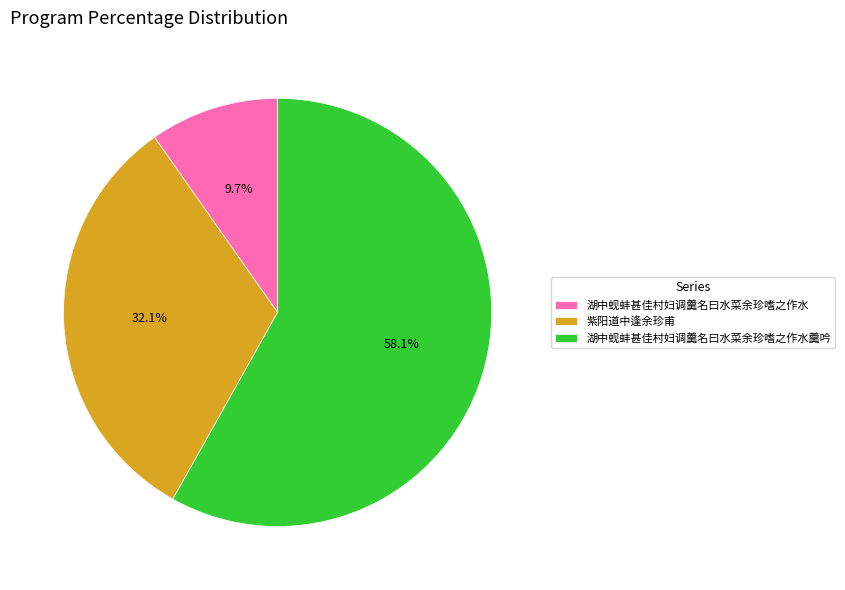

What percentage is the 湖中蚬蚌甚佳村妇调羹名曰水菜余珍嗜之作水羹吟 slice, to the nearest percent?

58%